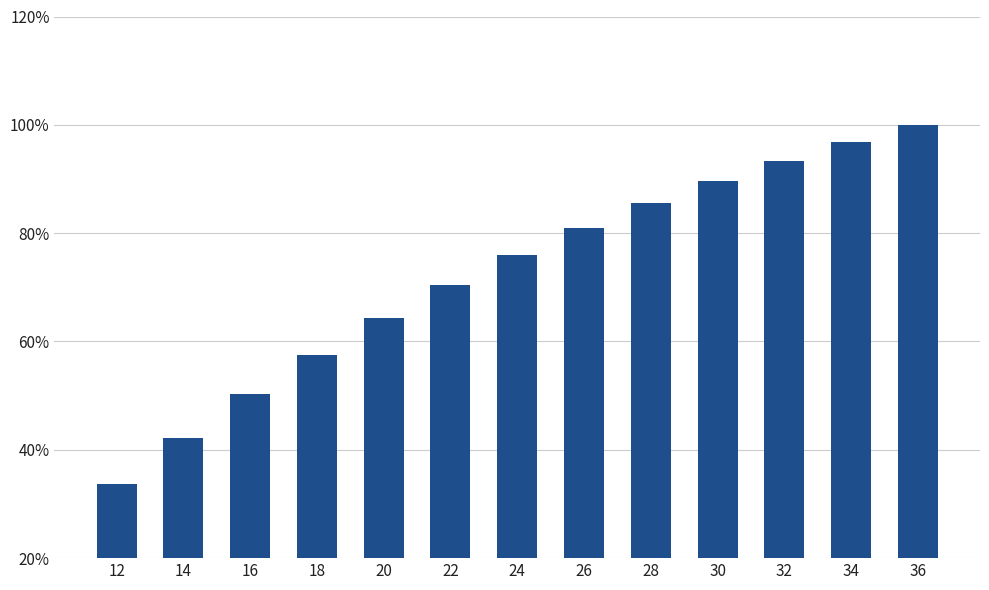

Are the bars grouped side by side (vs. stacked)?

No